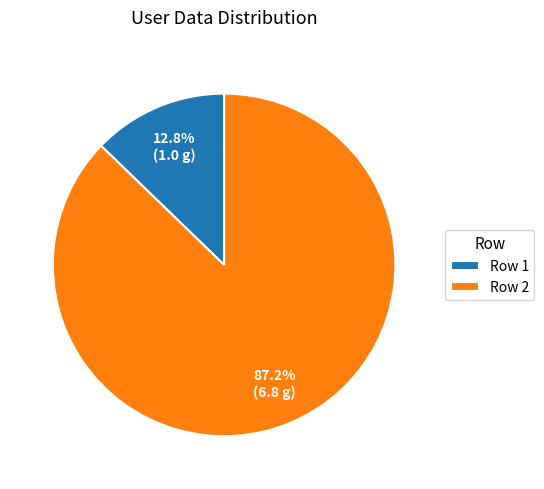

What is the smallest slice in the pie chart?

Row 1